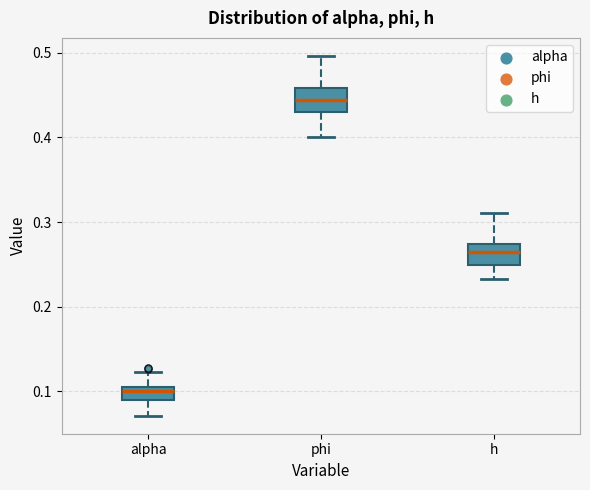

Which box has the lowest median line?

alpha